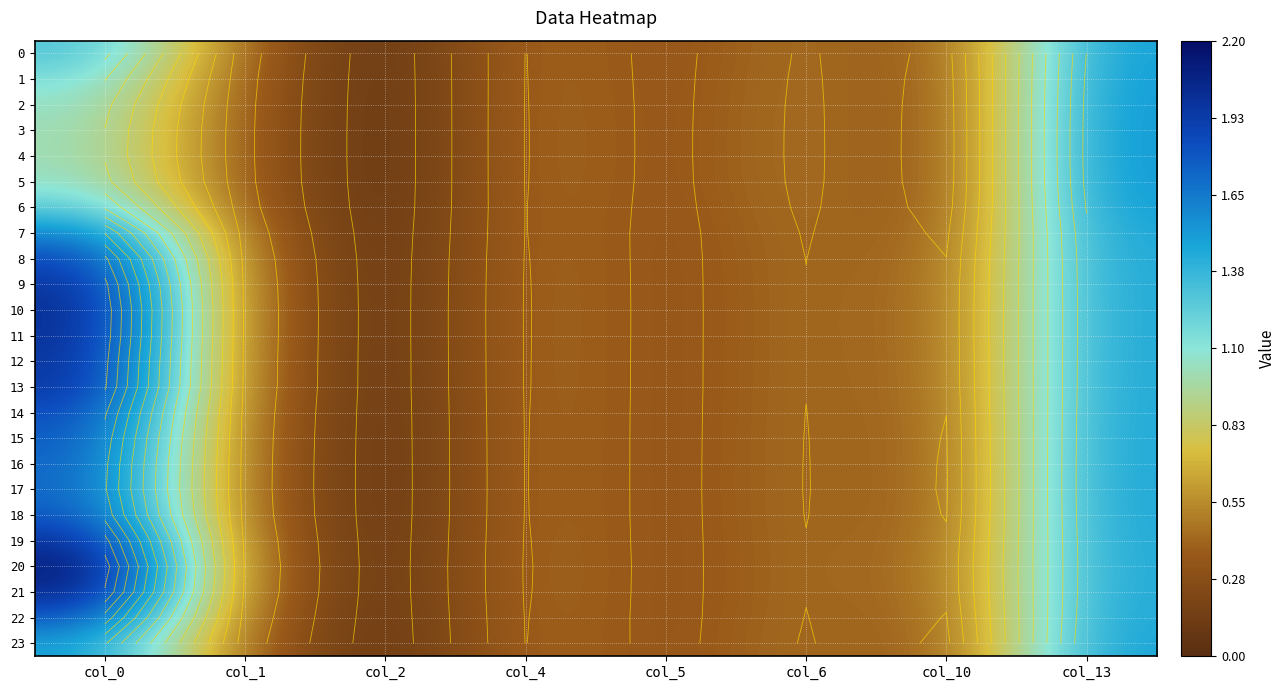

How many series are shown in this chart?

24